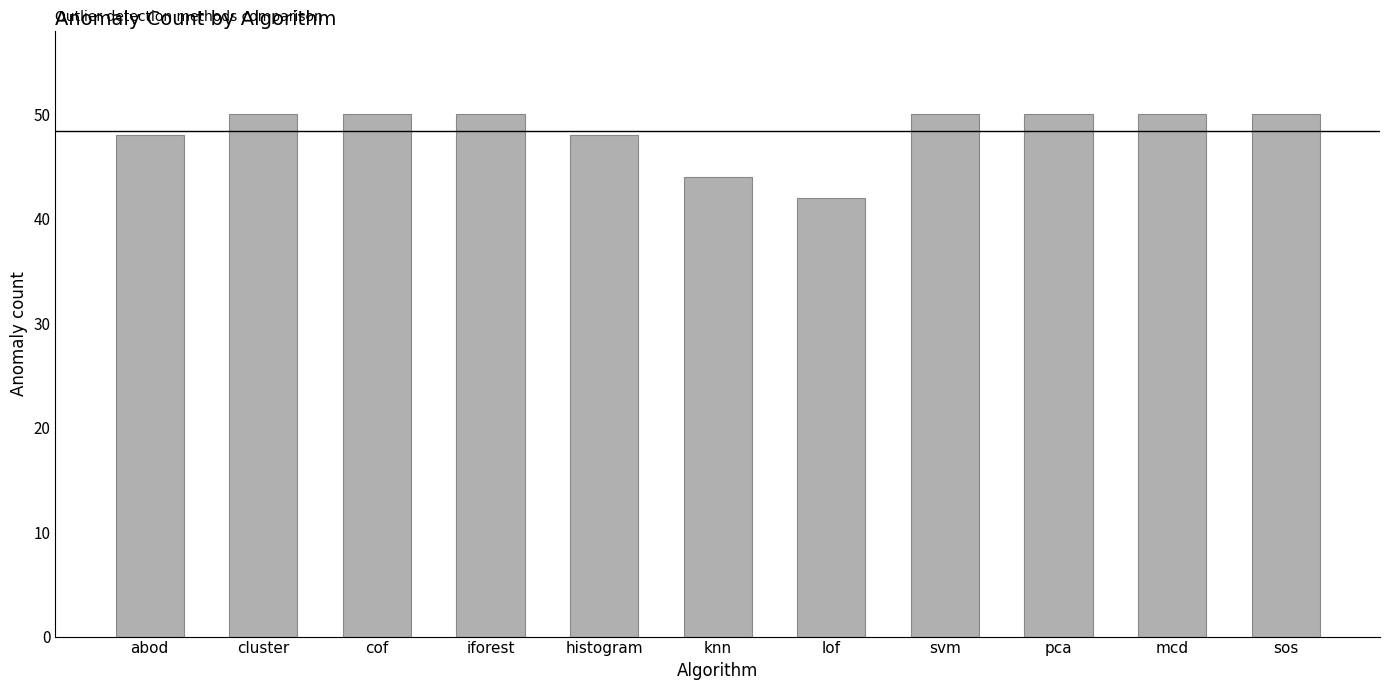

What is the value of the 4th bar from the left?

50